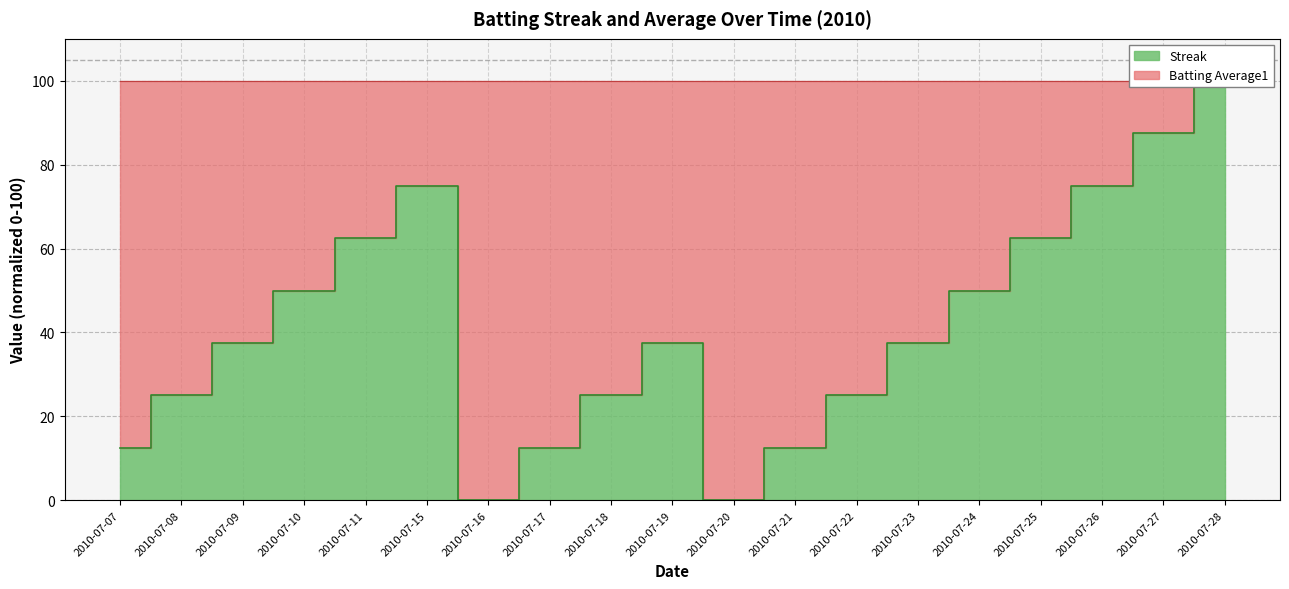

Rank the categories by value from lowest to highest.

2010-07-16, 2010-07-20, 2010-07-07, 2010-07-17, 2010-07-21, 2010-07-08, 2010-07-18, 2010-07-22, 2010-07-09, 2010-07-19, 2010-07-23, 2010-07-10, 2010-07-24, 2010-07-11, 2010-07-25, 2010-07-15, 2010-07-26, 2010-07-27, 2010-07-28